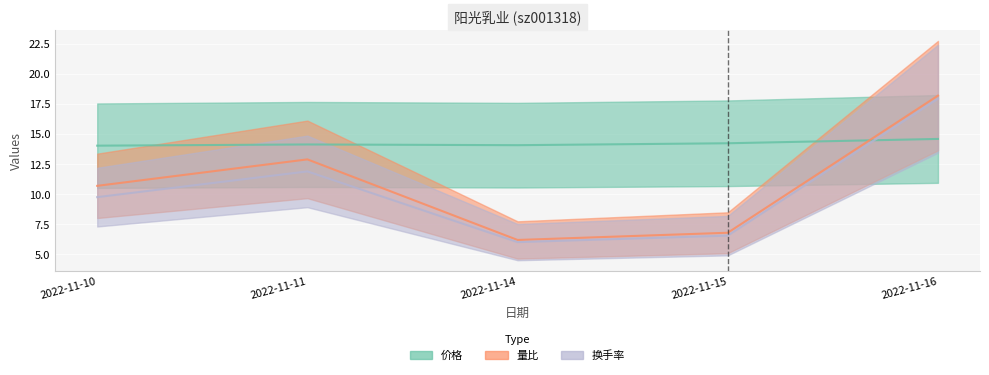

Rank the series by their maximum value, from highest to lowest.

量比, 换手率, 价格